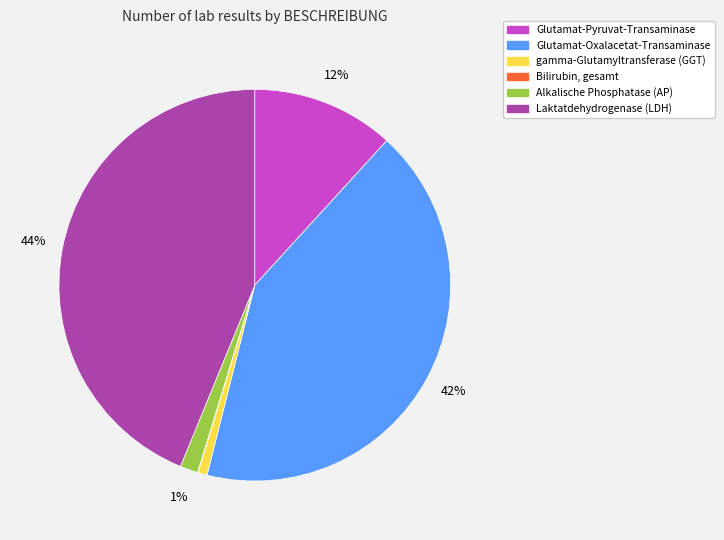

Which slice is the largest?

Laktatdehydrogenase (LDH)